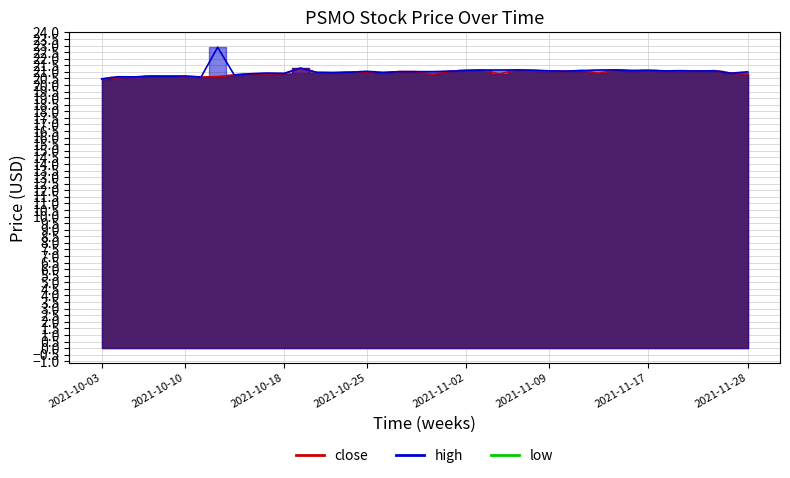

How many lines are shown in the chart?

2